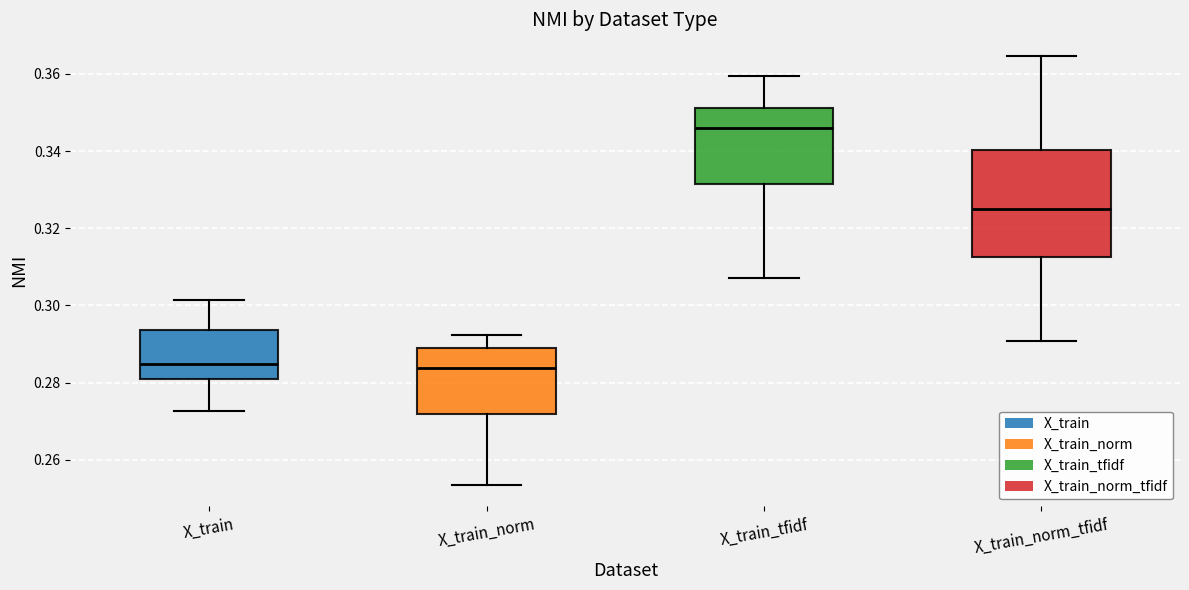

Where is the lower edge of the box for X_train_norm on the y-axis? The values are not printed on the chart, so give them approximately, as read against the axis.

0.272